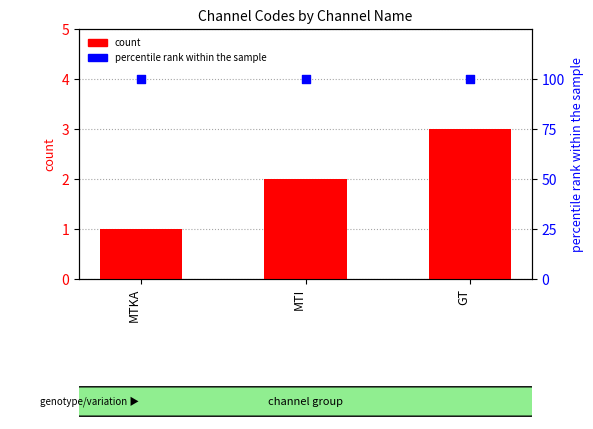

At how many categories does at least one series exceed 61?

3